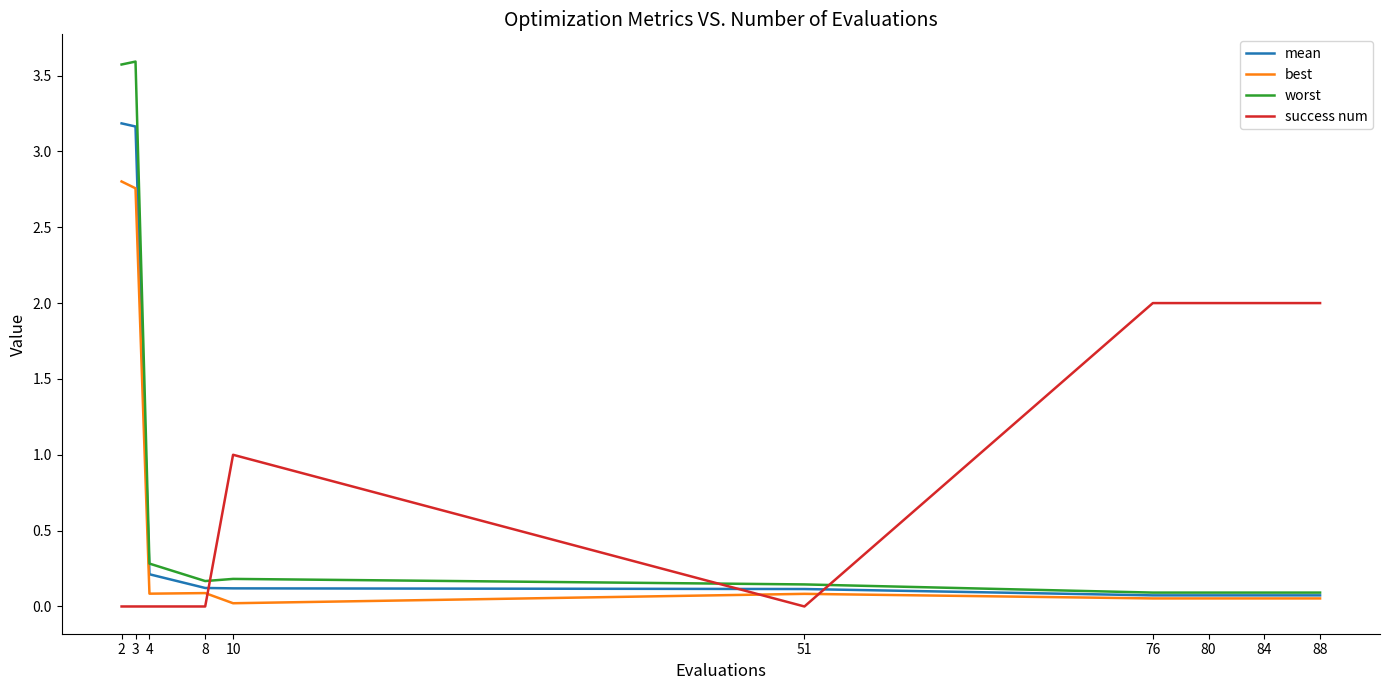

Rank the series by their maximum value, from lowest to highest.

success num, best, mean, worst